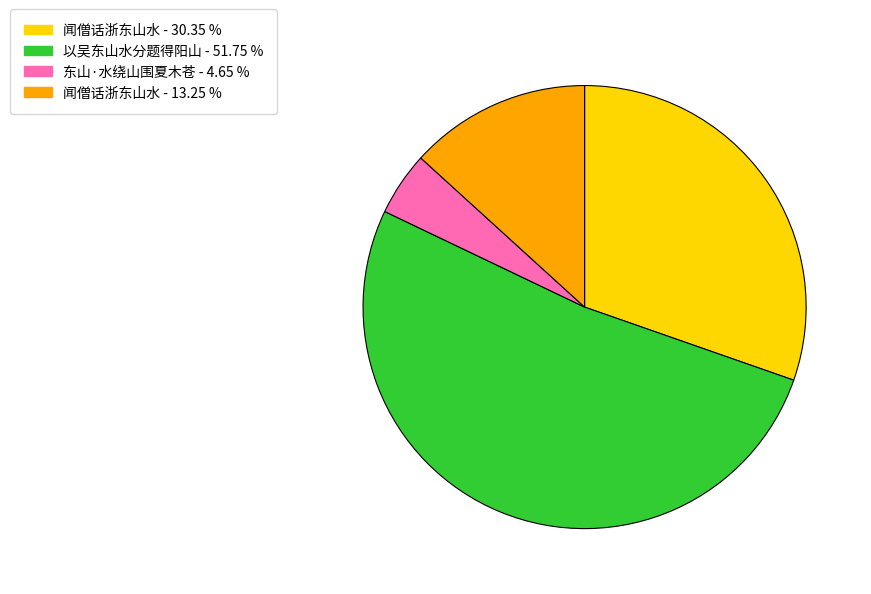

Is there any slice that represents more than half of the pie?

Yes